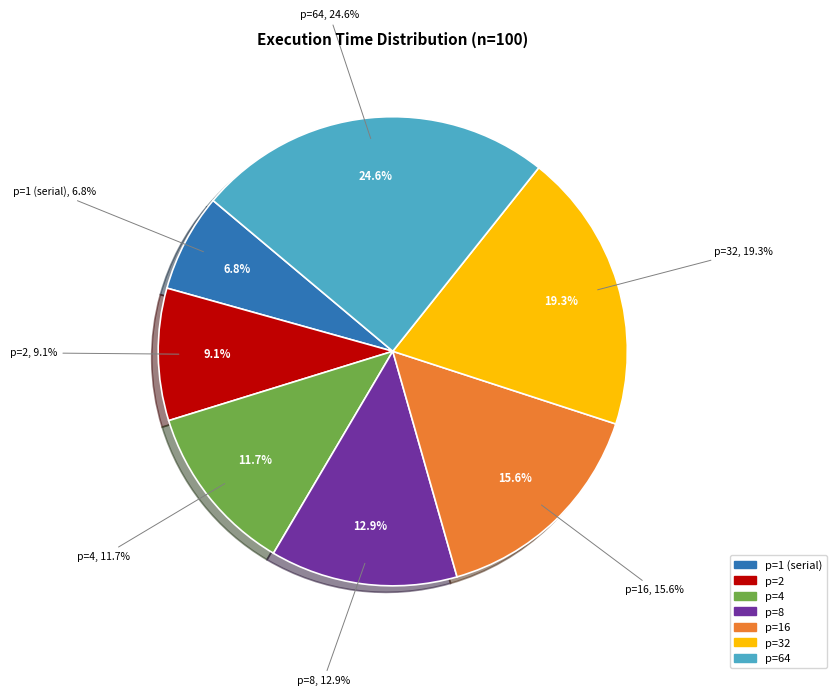

Does p=64 account for over 50% of the chart?

No